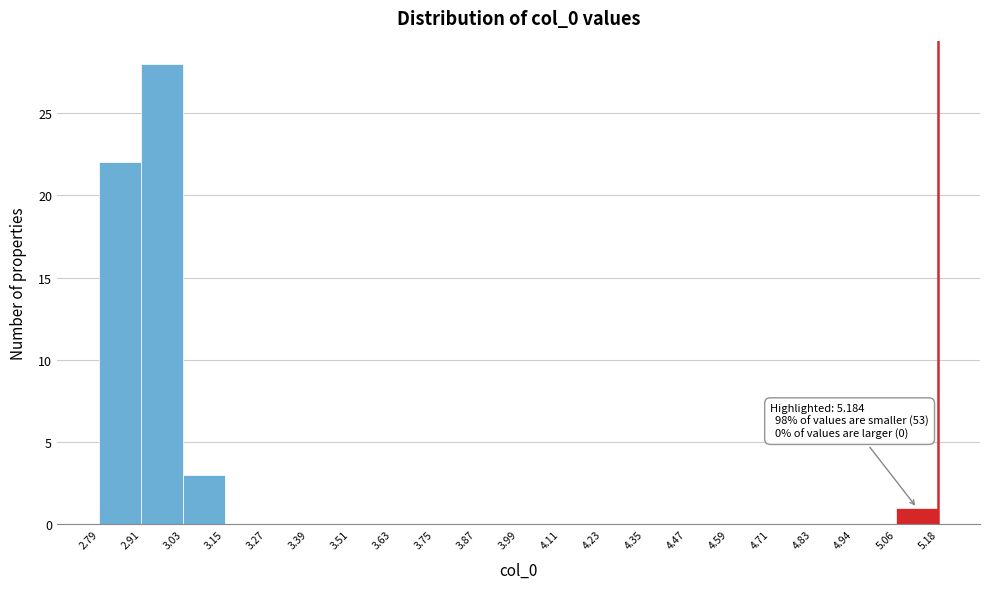

Which range on the x-axis has the tallest bar?

2.91 to 3.03